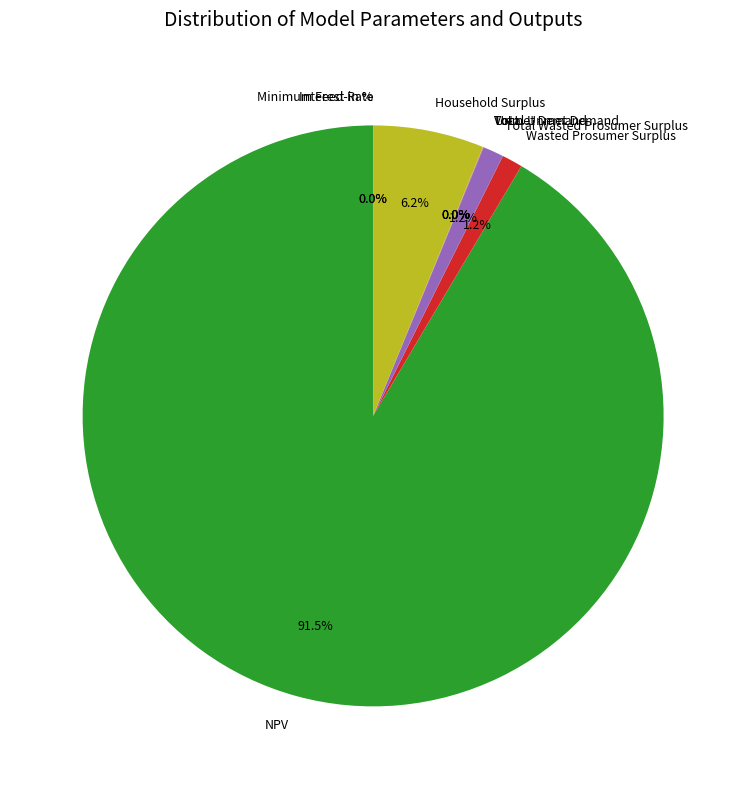

What is the smallest slice in the pie chart?

Interest Rate